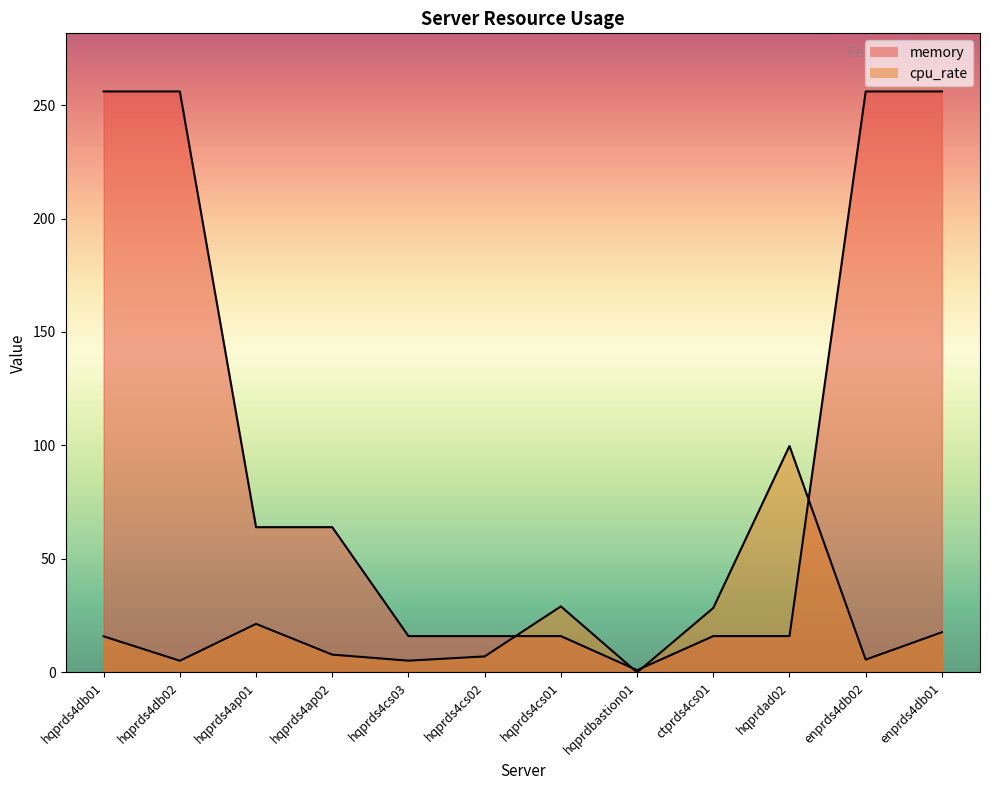

What is the difference between the memory values at hqprdbastion01 and hqprds4ap01?

63.0